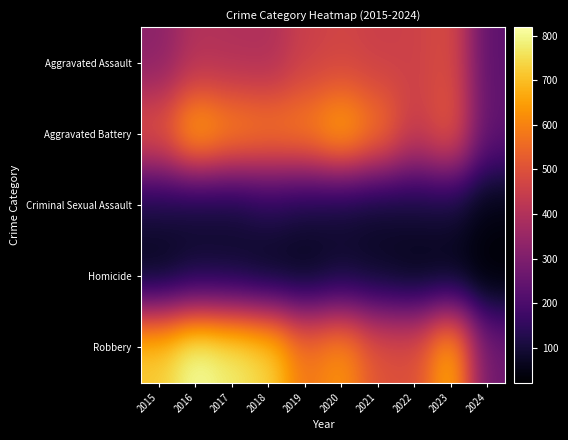

At how many categories does at least one series exceed 388?

9